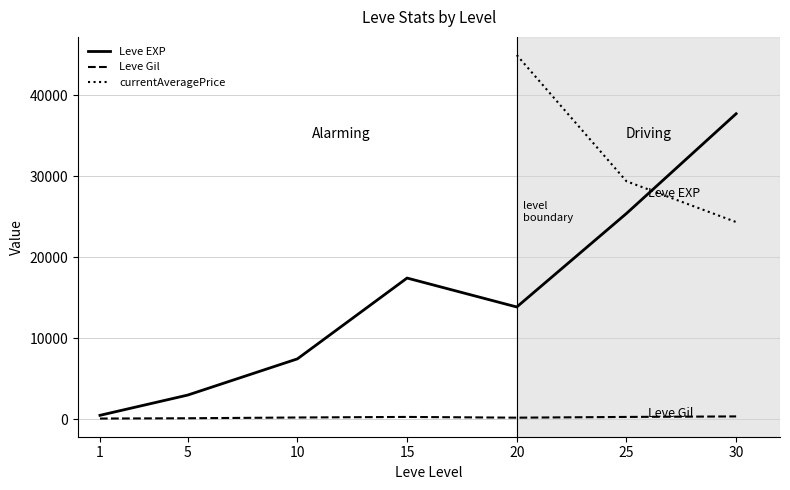

At how many categories does at least one series exceed 36680?

2